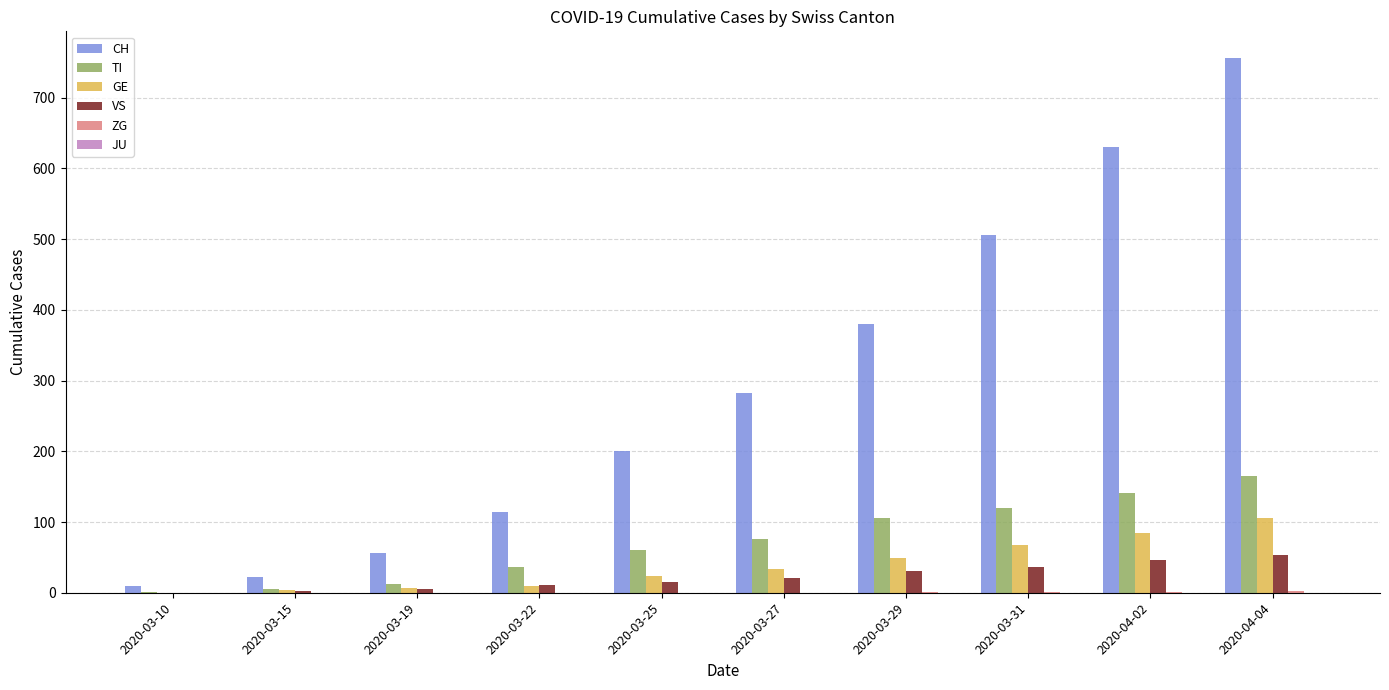

Are the bars grouped side by side (vs. stacked)?

Yes